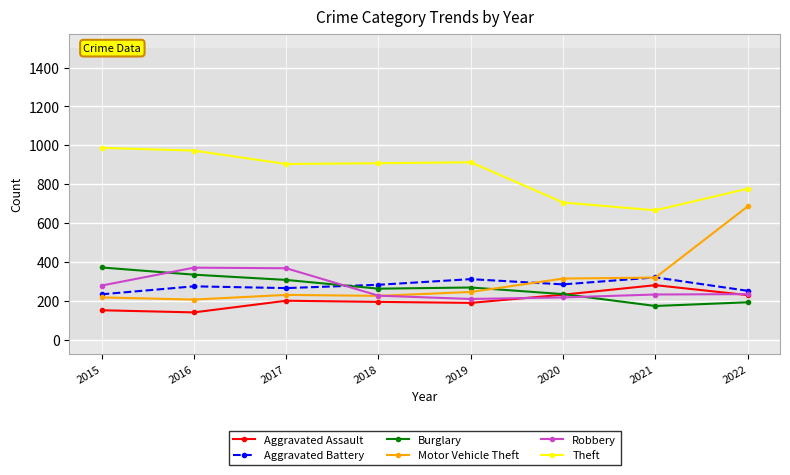

Which series has the largest range (max minus min)?

Motor Vehicle Theft